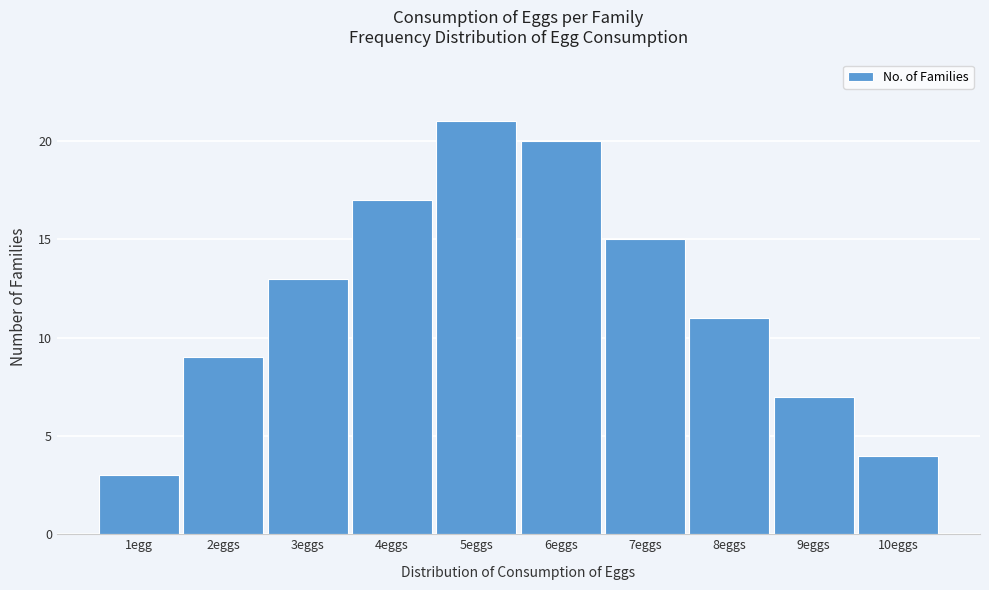

Reading right to left, transcribe all the data shown in this chart.

10eggs=4	9eggs=7	8eggs=11	7eggs=15	6eggs=20	5eggs=21	4eggs=17	3eggs=13	2eggs=9	1egg=3